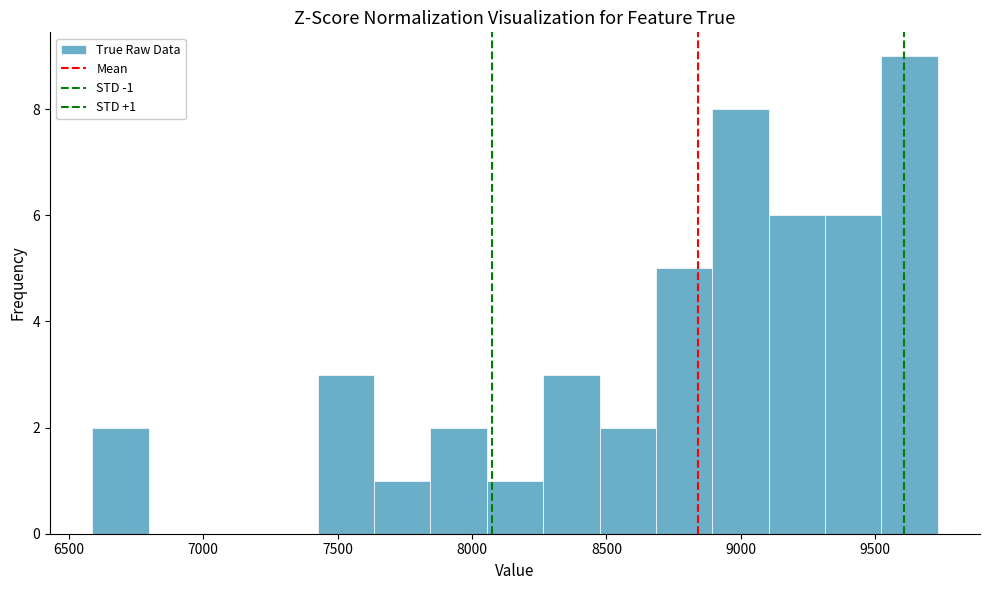

Which range on the x-axis has the tallest bar?

9500 to 9750